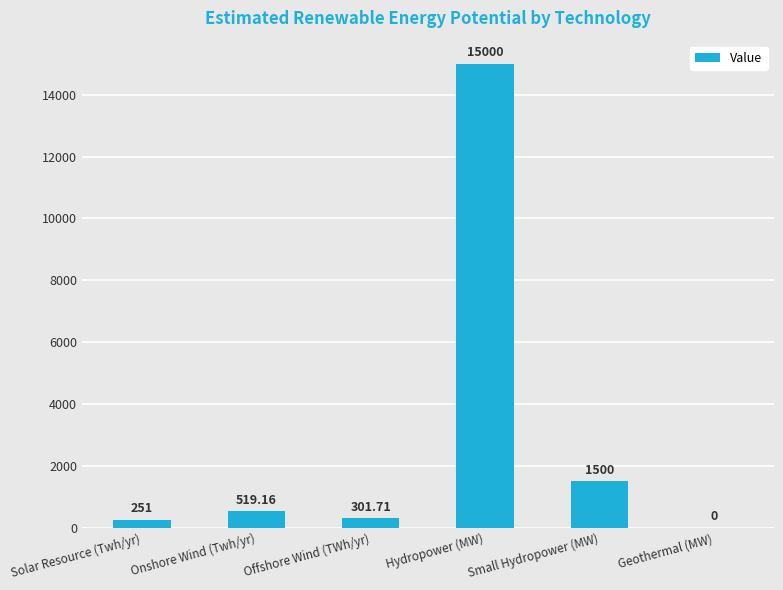

Read the value at Solar Resource (Twh/yr).

251.0